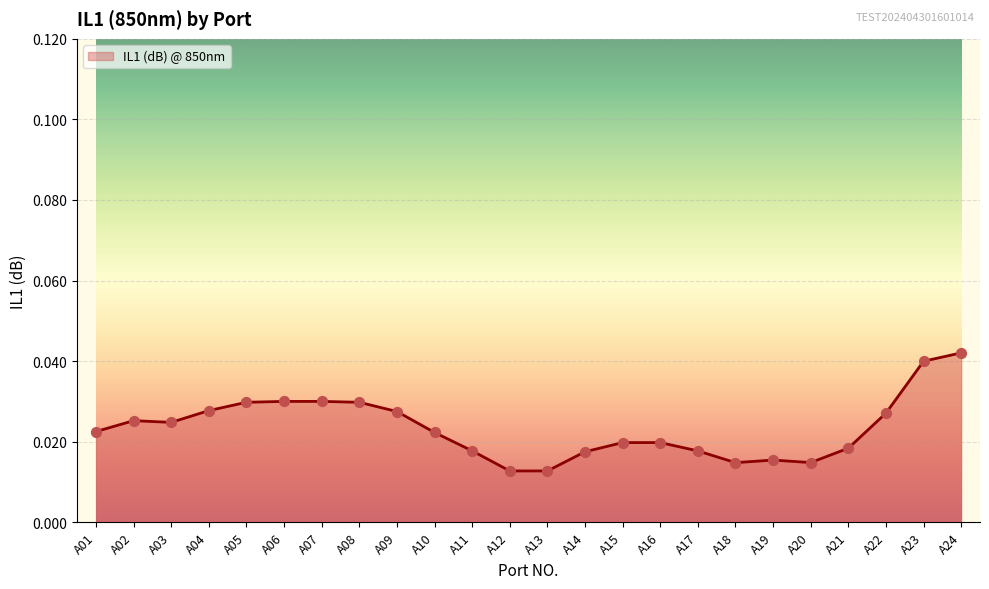

Which has a higher value, A20 or A04?

A04